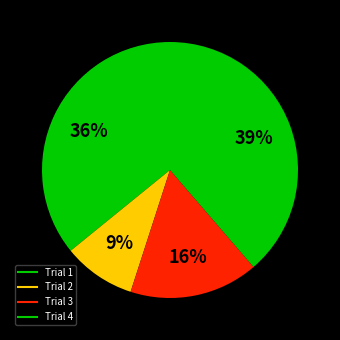

How many slices are in this pie chart?

4